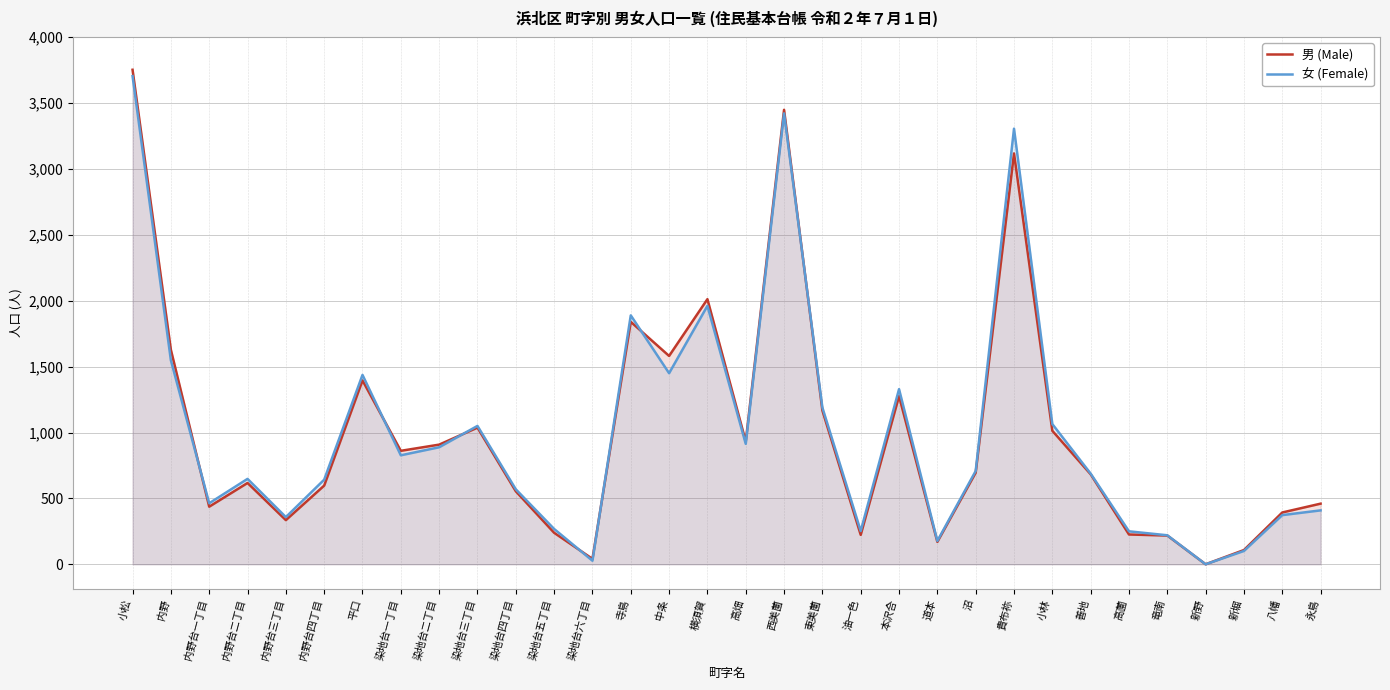

Reading left to right, list all the values displayed in this chart.

男 (Male): 小松=3753	内野=1628	内野台一丁目=437	内野台二丁目=617	内野台三丁目=335	内野台四丁目=597	平口=1395	染地台一丁目=861	染地台二丁目=908	染地台三丁目=1037	染地台四丁目=554	染地台五丁目=239	染地台六丁目=41	寺島=1840	中条=1581	横須賀=2012	高畑=932	西美薗=3449	東美薗=1167	油一色=223	本沢合=1276	道本=170	沼=695	貴布祢=3118	小林=1013	善地=683	高薗=226	竜南=218	新野=0	新堀=108	八幡=393	永島=460
女 (Female): 小松=3705	内野=1548	内野台一丁目=463	内野台二丁目=648	内野台三丁目=358	内野台四丁目=642	平口=1437	染地台一丁目=827	染地台二丁目=888	染地台三丁目=1050	染地台四丁目=569	染地台五丁目=268	染地台六丁目=27	寺島=1889	中条=1450	横須賀=1961	高畑=914	西美薗=3422	東美薗=1189	油一色=252	本沢合=1329	道本=177	沼=708	貴布祢=3306	小林=1064	善地=688	高薗=250	竜南=220	新野=0	新堀=101	八幡=373	永島=409